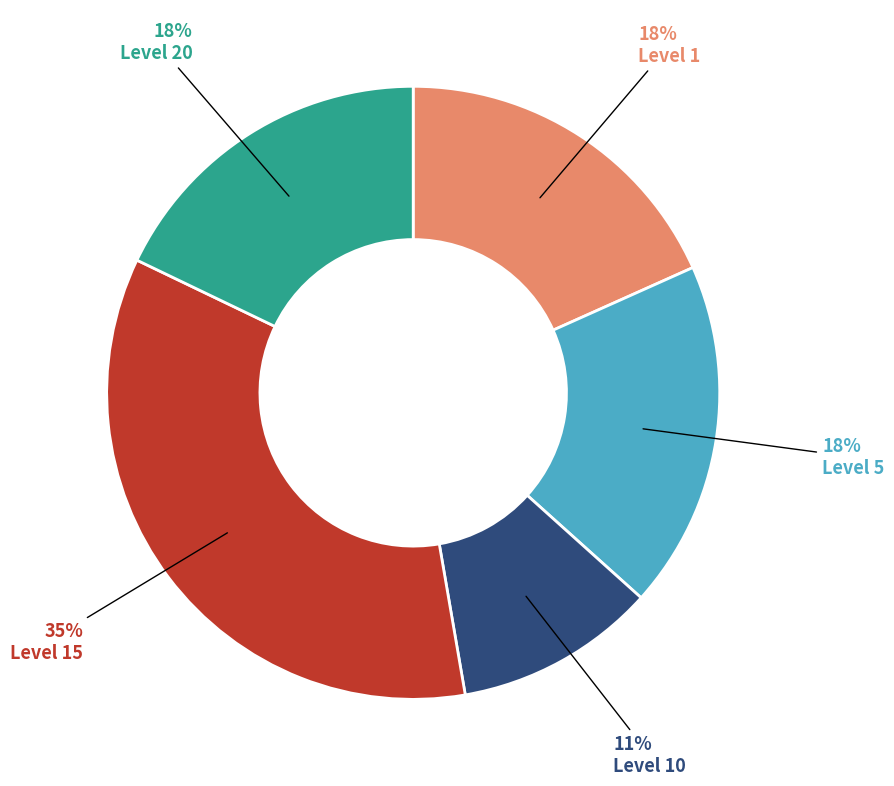

Does any single category account for the majority?

No